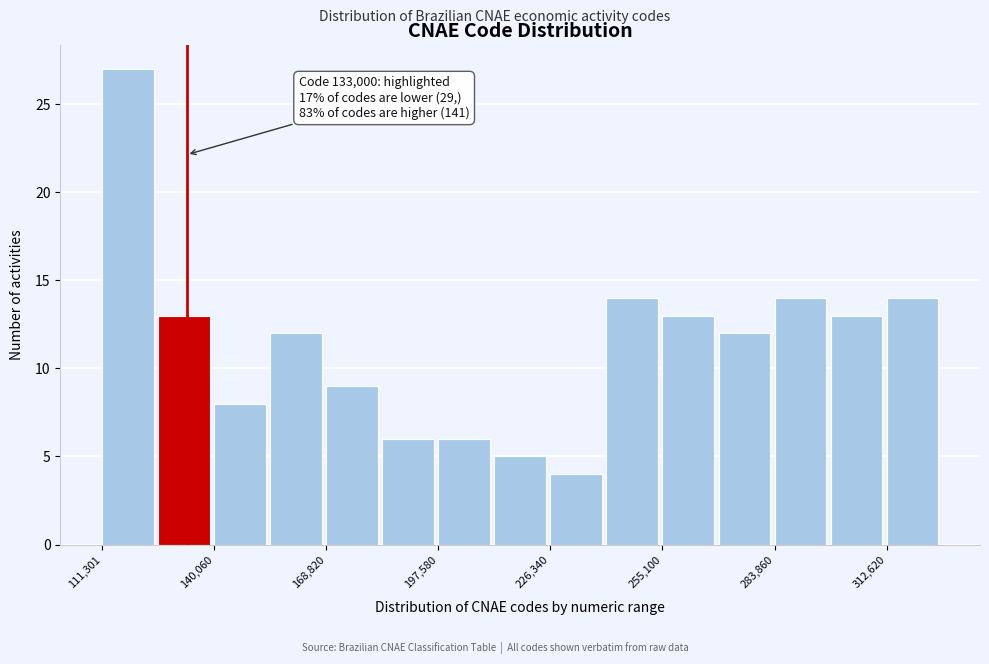

Read against the x-axis, roughly where is the centre of the tallest bar?

120000